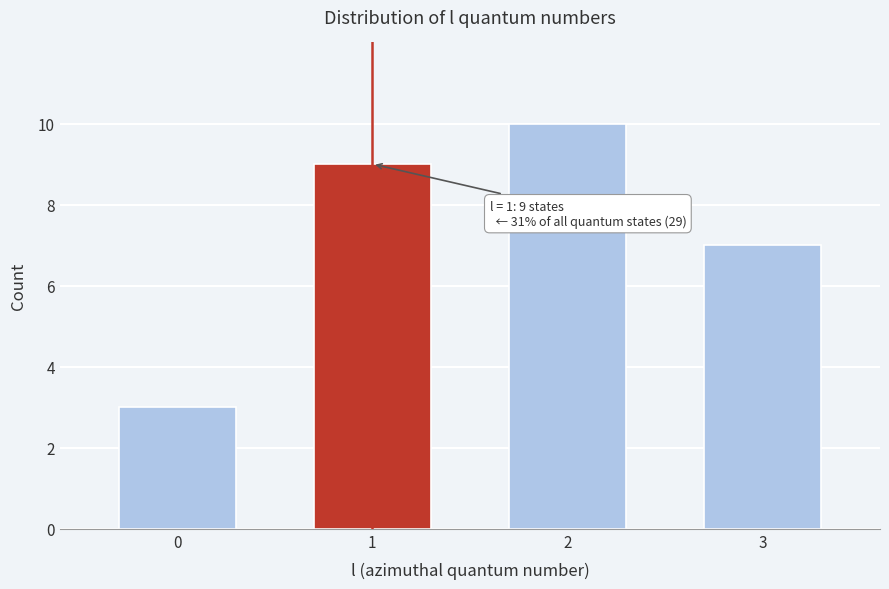

Reading right to left, what are all the values shown in this chart?

3=7	2=10	1=9	0=3